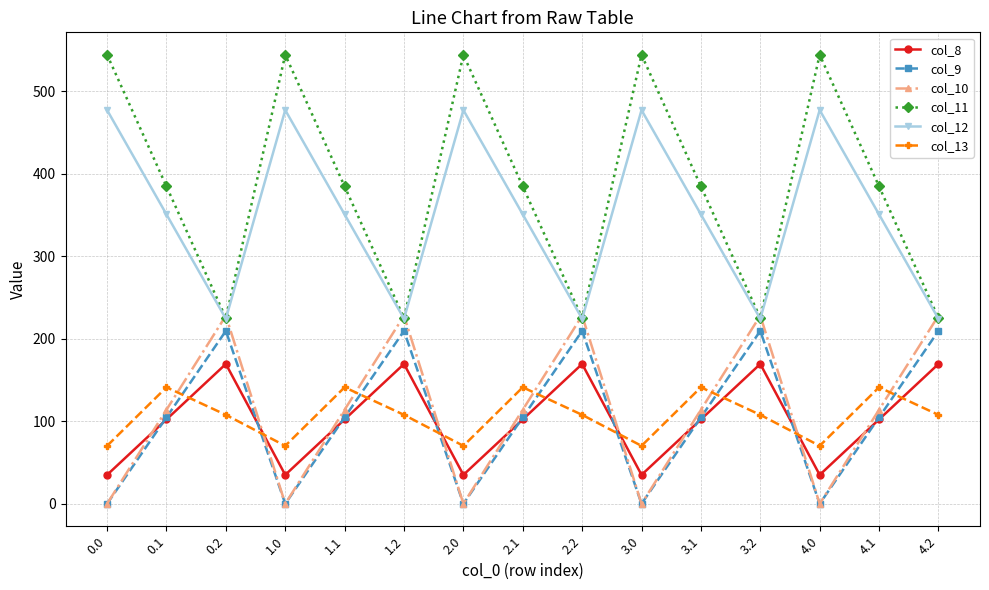

True or false: col_8 and col_12 intersect in this chart.

False